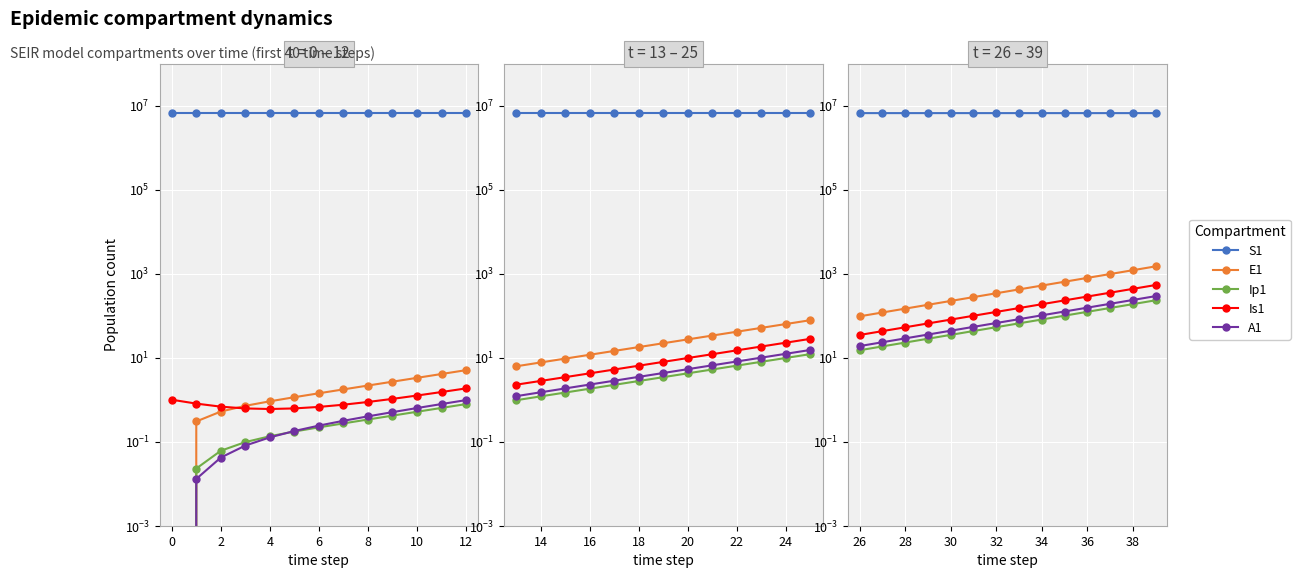

What is the total value across all series at 8?

6670920.3